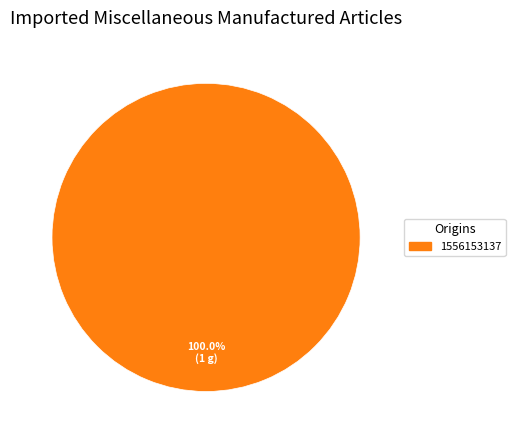

Count the number of slices in the pie.

1